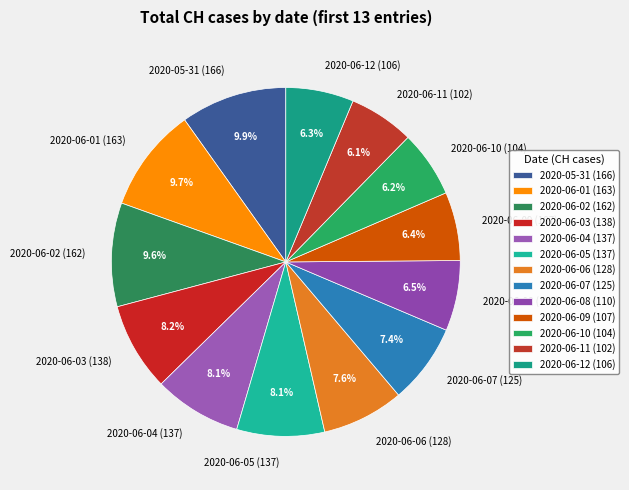

To the nearest percent, what is the difference between the largest and smallest slice percentages?

4%